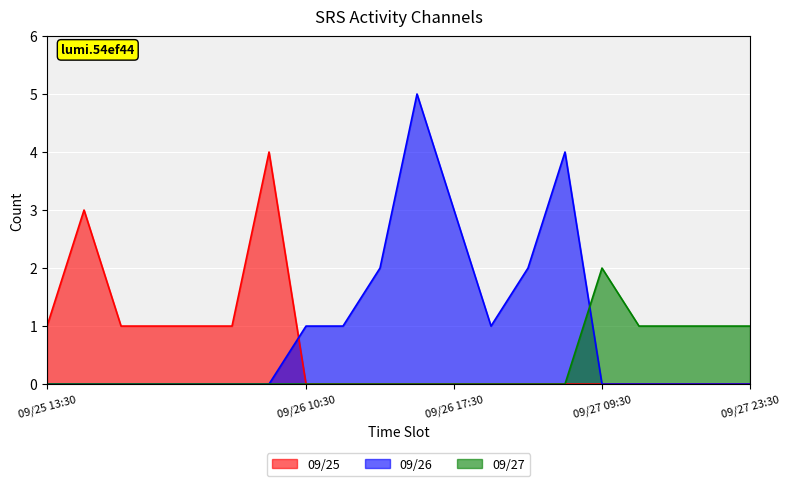

What is the greatest value displayed?

5